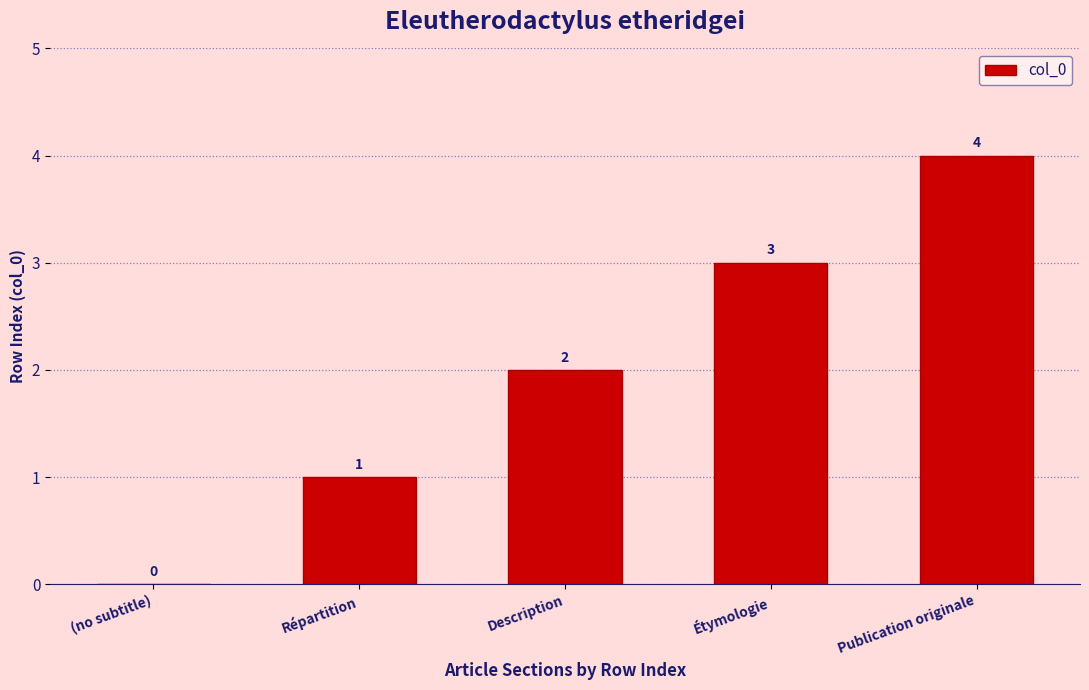

The value at (no subtitle) is 2. True or false?

False